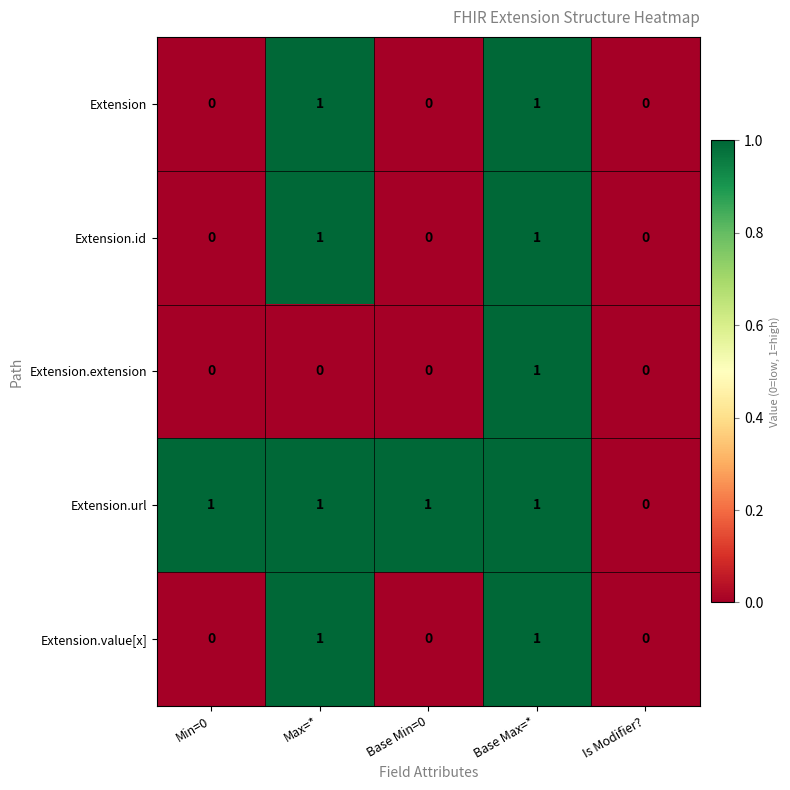

Which series changed the most between Min=0 and Is Modifier??

Extension.url